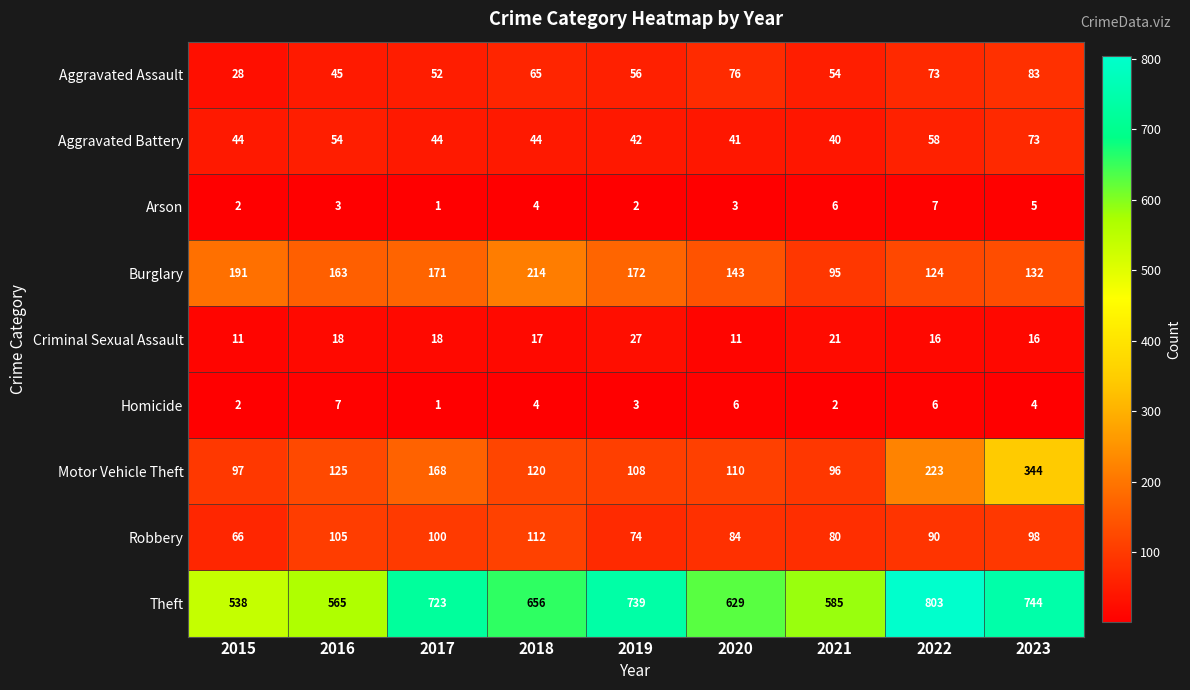

What is the difference between the maximum and minimum values in the Aggravated Assault series?

55